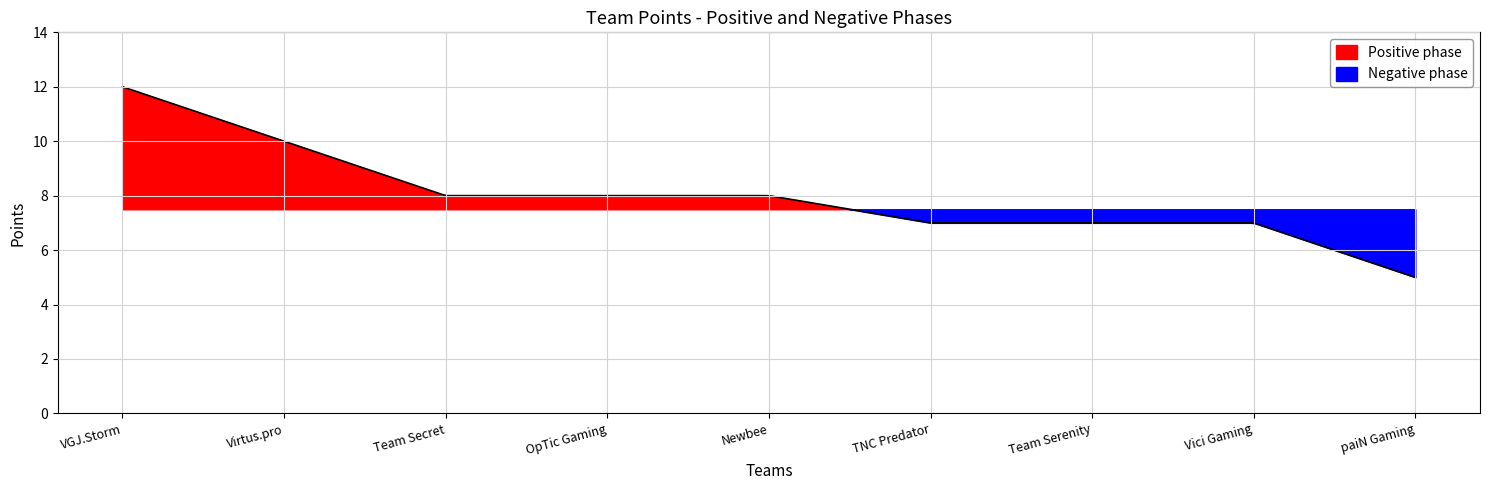

How many lines are shown in the chart?

1